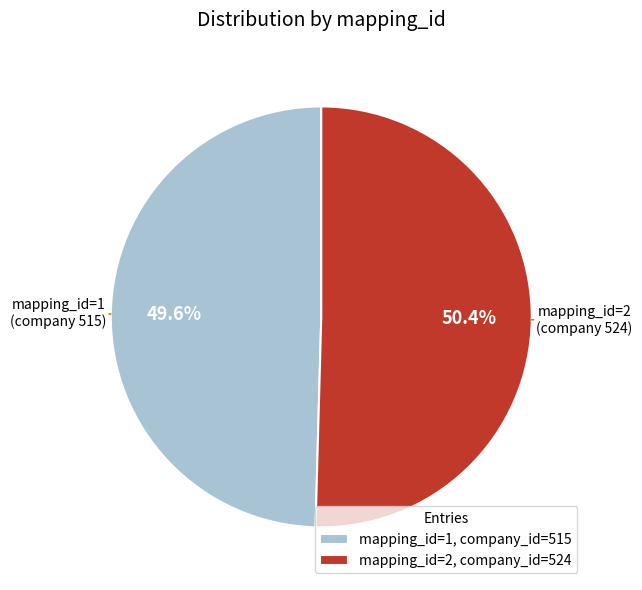

Which slice is the largest?

mapping_id=2